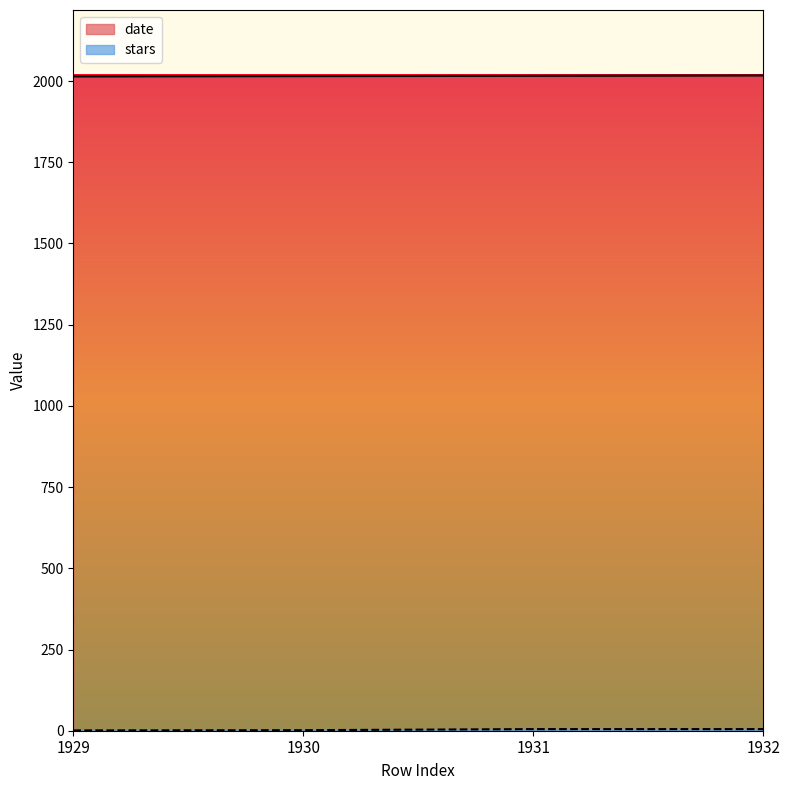

How many values in the date series are below 2016?

2